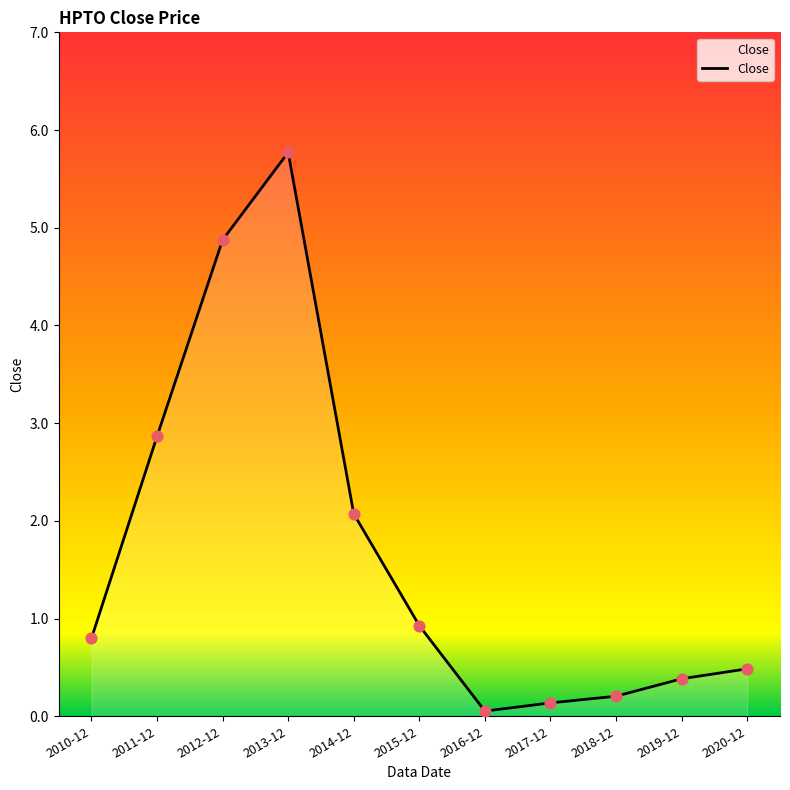

What is the change in value from 2017-12 to 2018-12?

+0.1